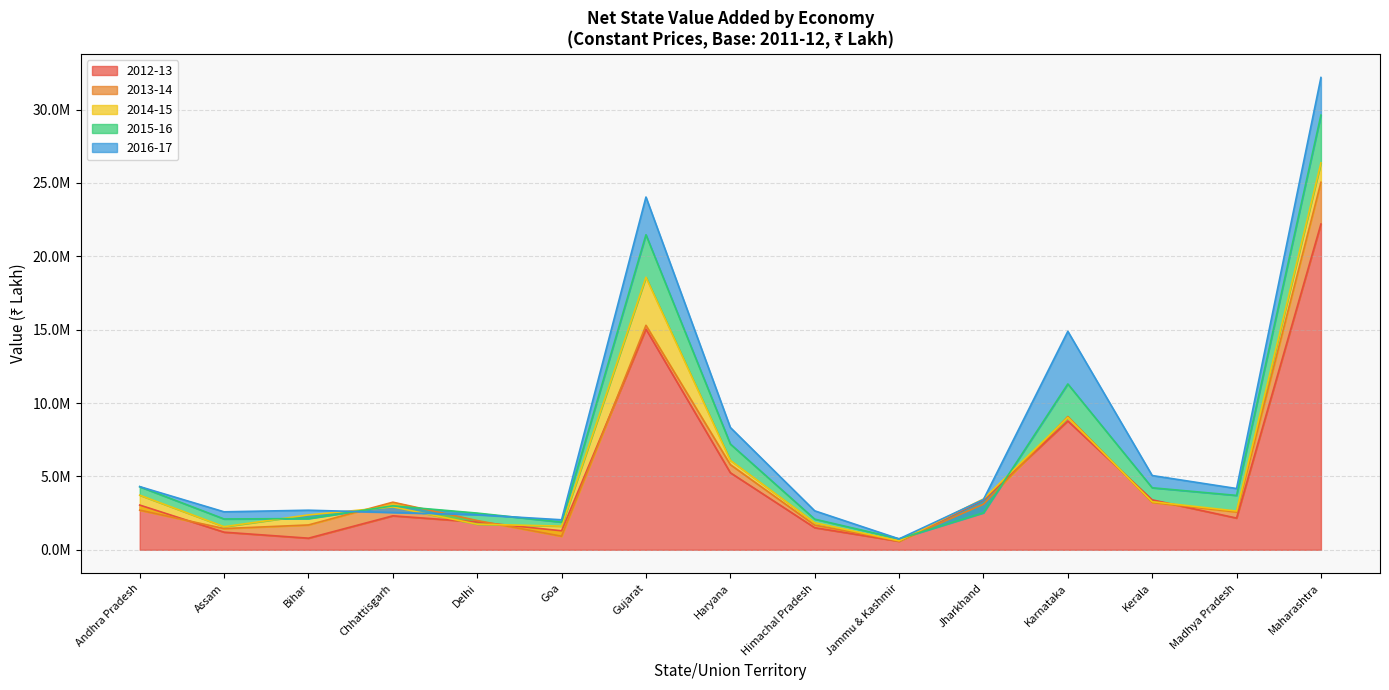

List the series in order of their peak value, lowest first.

2012-13, 2013-14, 2014-15, 2015-16, 2016-17